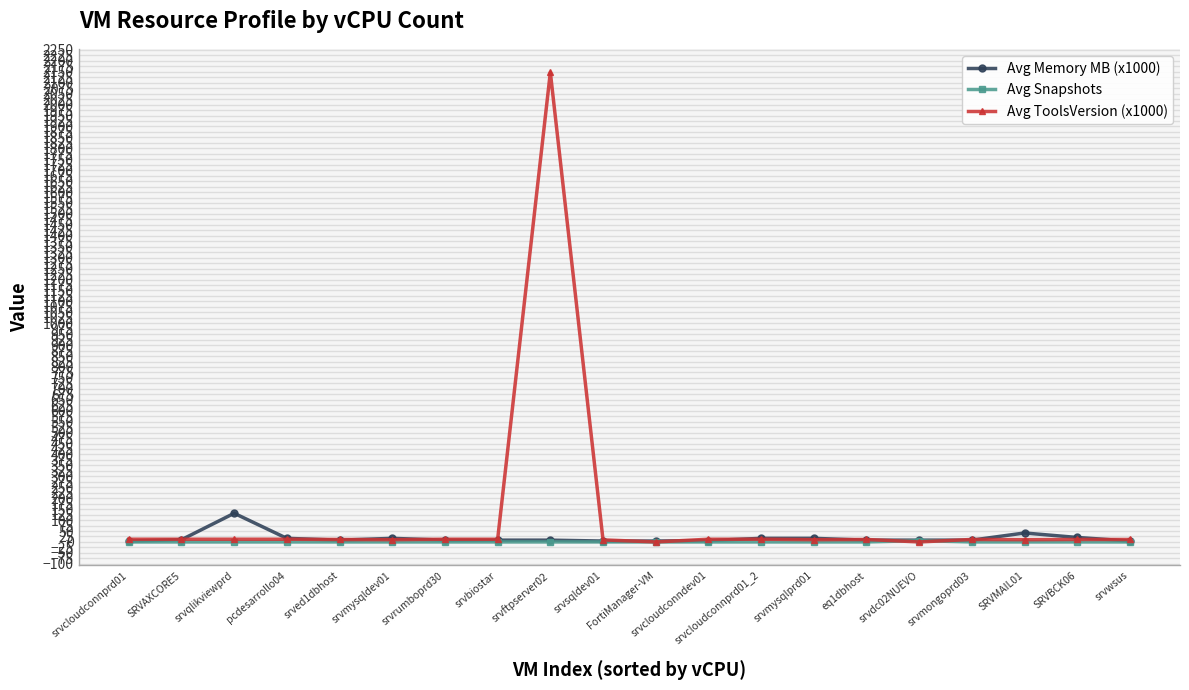

True or false: Avg ToolsVersion (x1000) and Avg Memory MB (x1000) intersect in this chart.

True